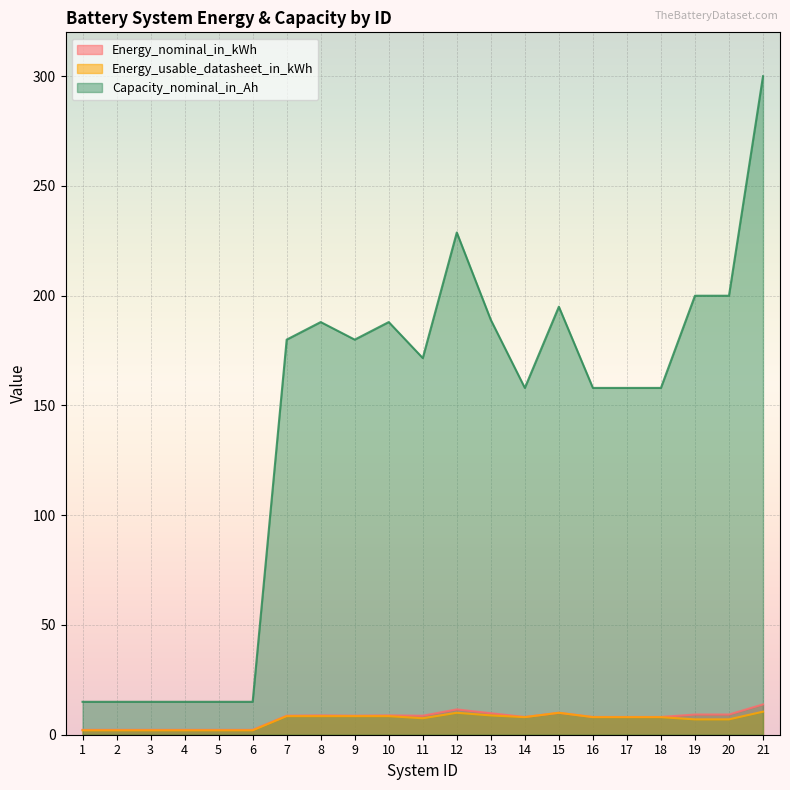

Rank the series by their maximum value, from lowest to highest.

Energy_usable_datasheet_in_kWh, Energy_nominal_in_kWh, Capacity_nominal_in_Ah